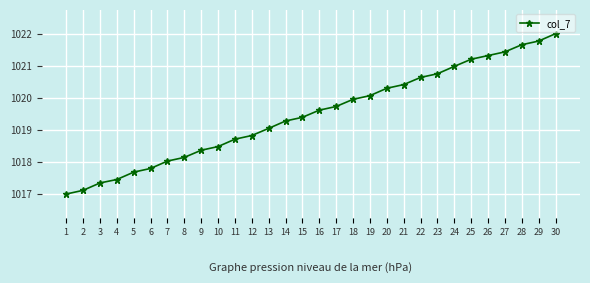

Rank the categories by value from highest to lowest.

30, 29, 28, 27, 26, 25, 24, 23, 22, 21, 20, 19, 18, 17, 16, 15, 14, 13, 12, 11, 10, 9, 8, 7, 6, 5, 4, 3, 2, 1